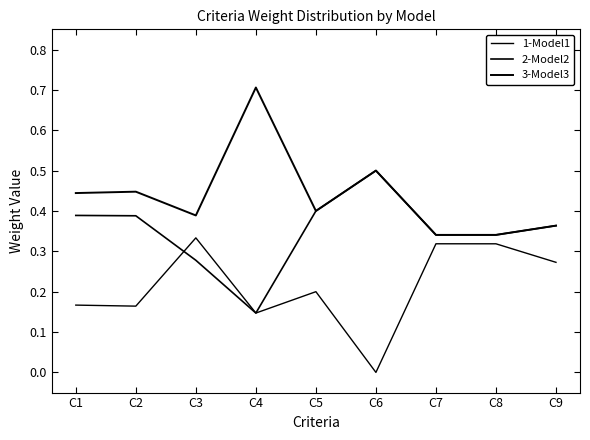

List the series in order of their overall mean, highest first.

3-Model3, 2-Model2, 1-Model1